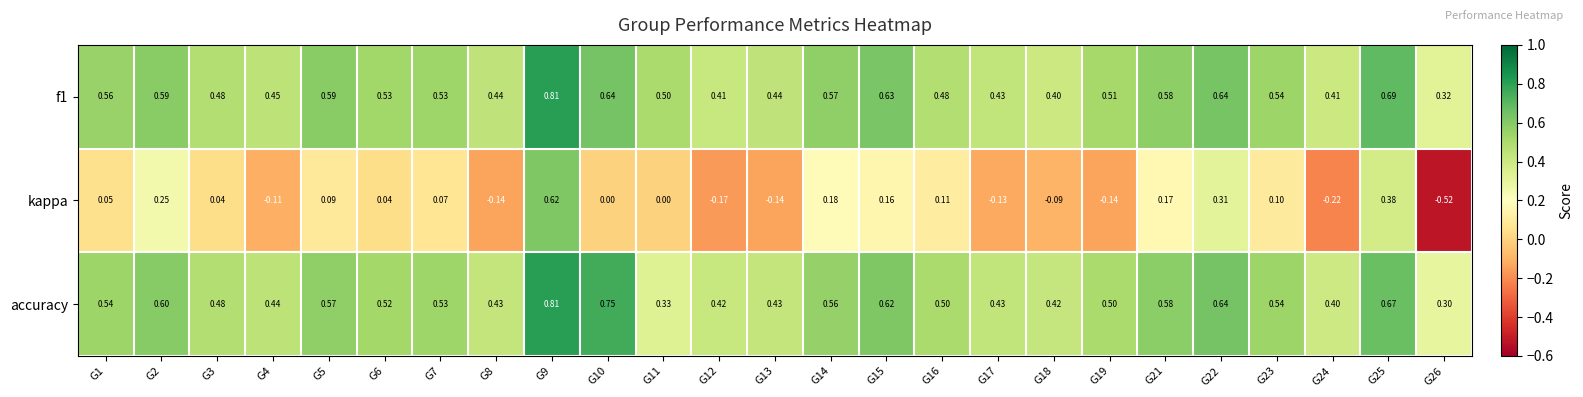

How many series are shown in this chart?

3